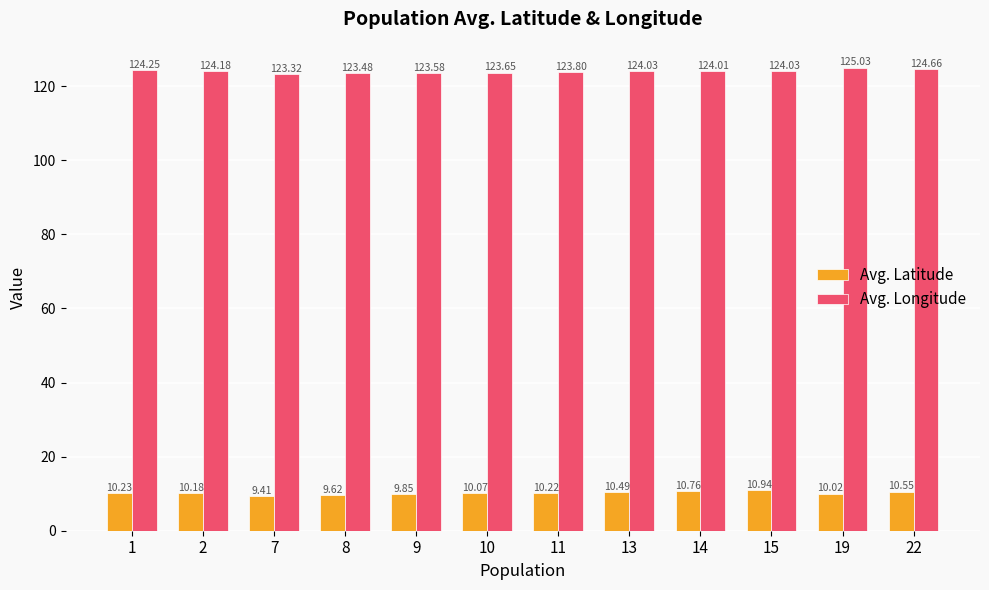

How many bars are there in total?

24